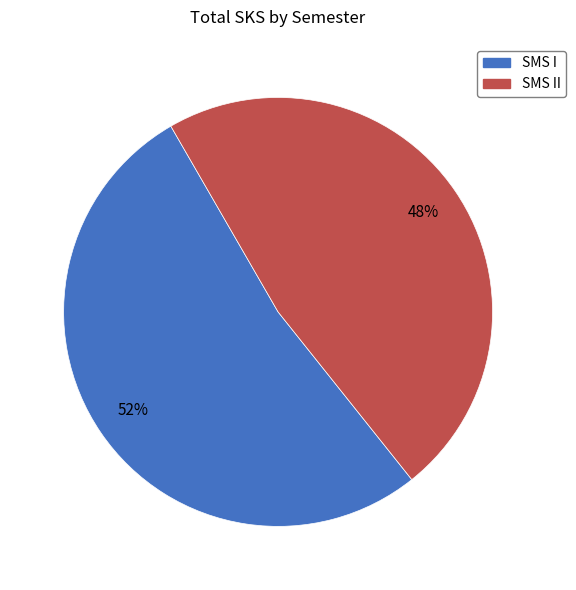

Is there any slice that represents more than half of the pie?

Yes